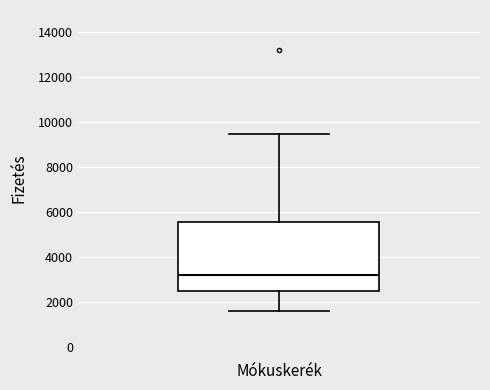

Where does the upper whisker of the box end on the y-axis? The values are not printed on the chart, so give them approximately, as read against the axis.

9600